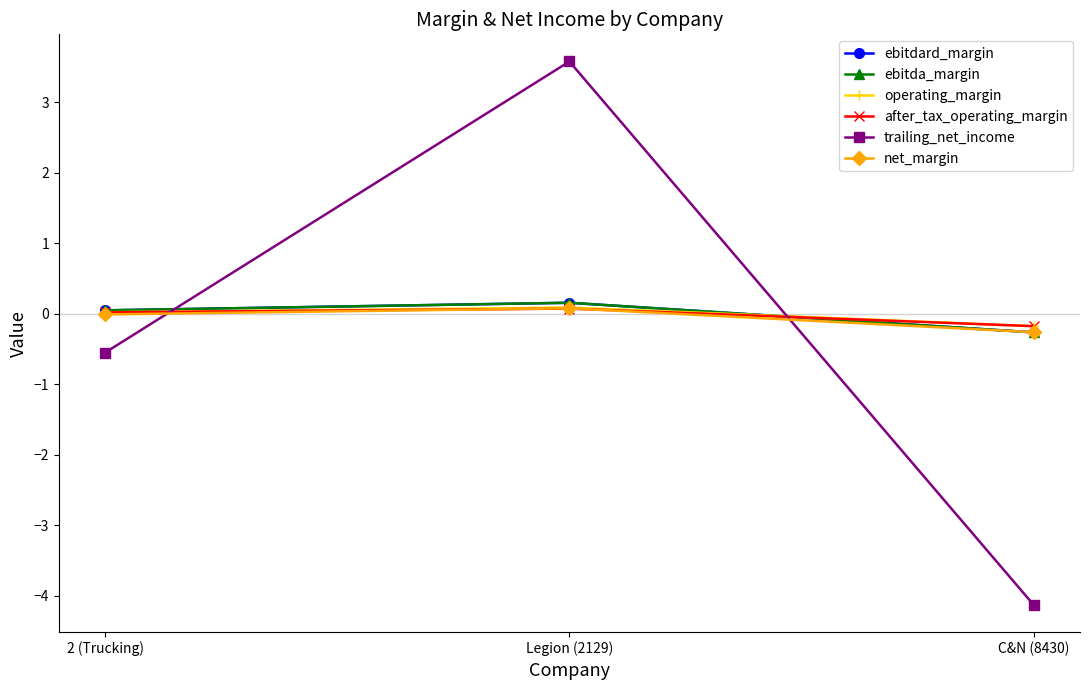

Is it true that after_tax_operating_margin equals 0.0 at 2 (Trucking)?

False